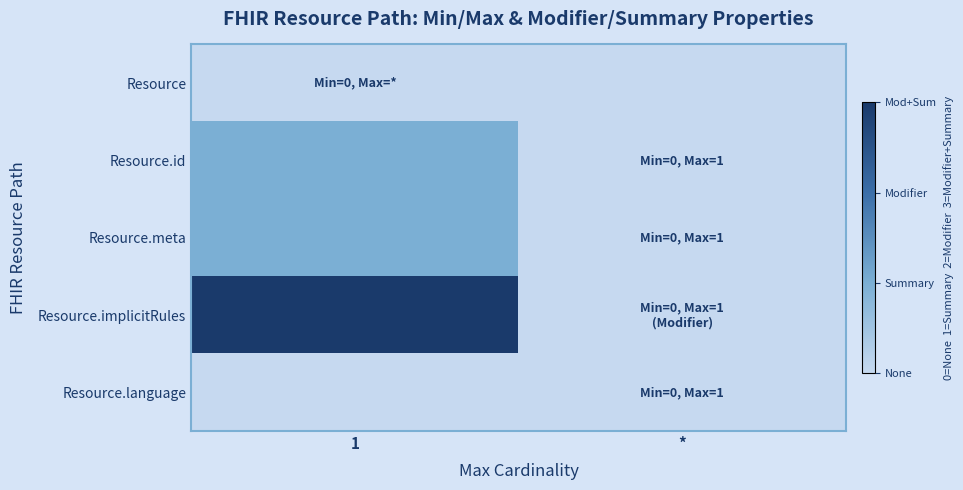

Rank the series by their maximum value, from lowest to highest.

Resource, Resource.language, Resource.id, Resource.meta, Resource.implicitRules